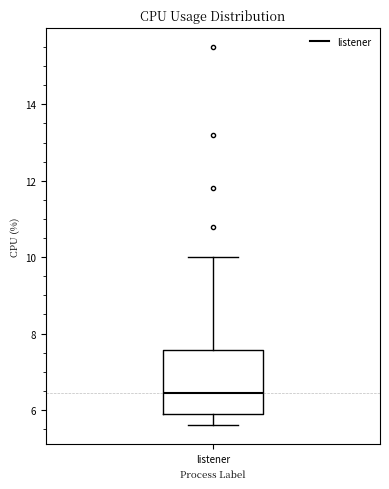

Read this box plot against the y-axis: the position of the median line, the range covered by the box, and the ends of both whiskers. The values are not printed on the chart, so give them approximately, as read against the axis.

median 6.4, box 6.0 to 7.6, whiskers 5.6 to 10.0